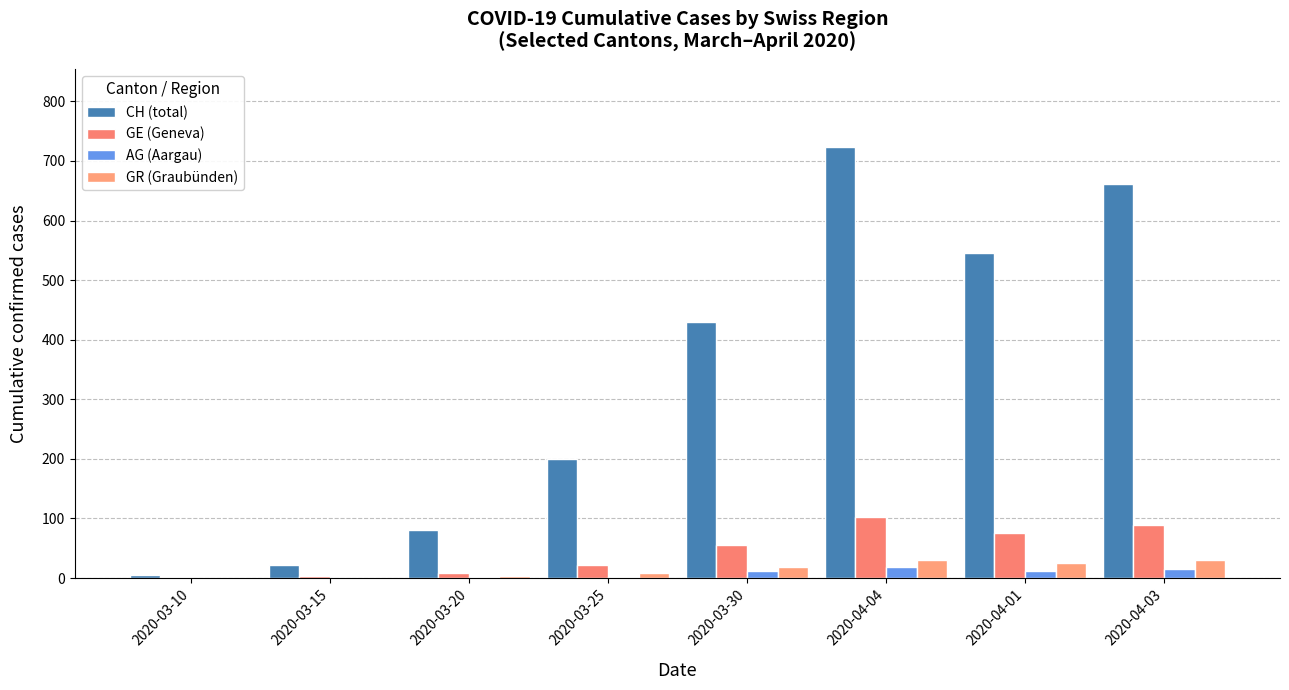

How many groups of bars are there?

8